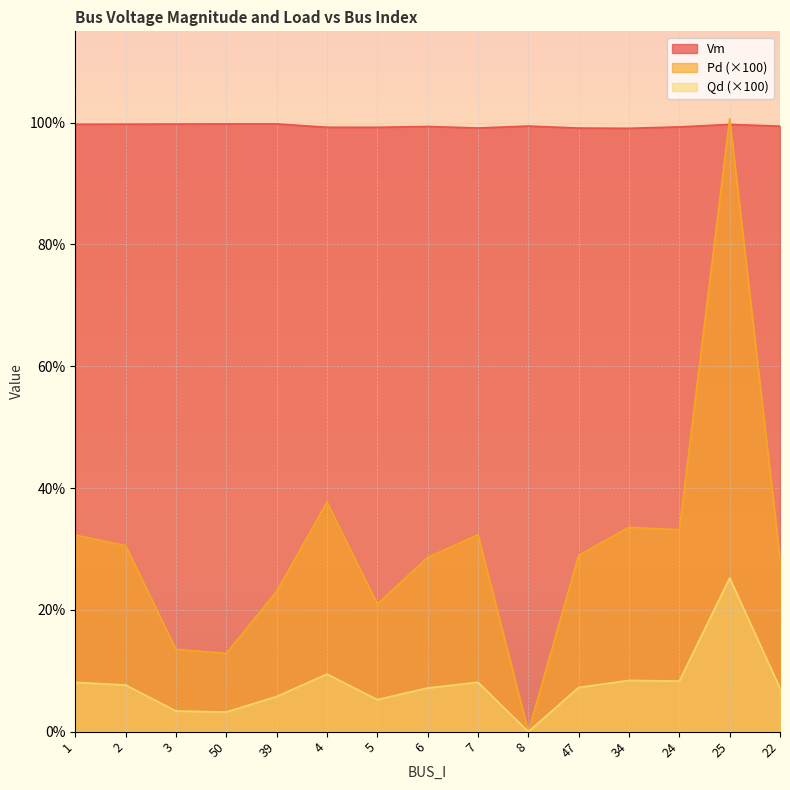

True or false: Vm and Qd cross at least once.

False